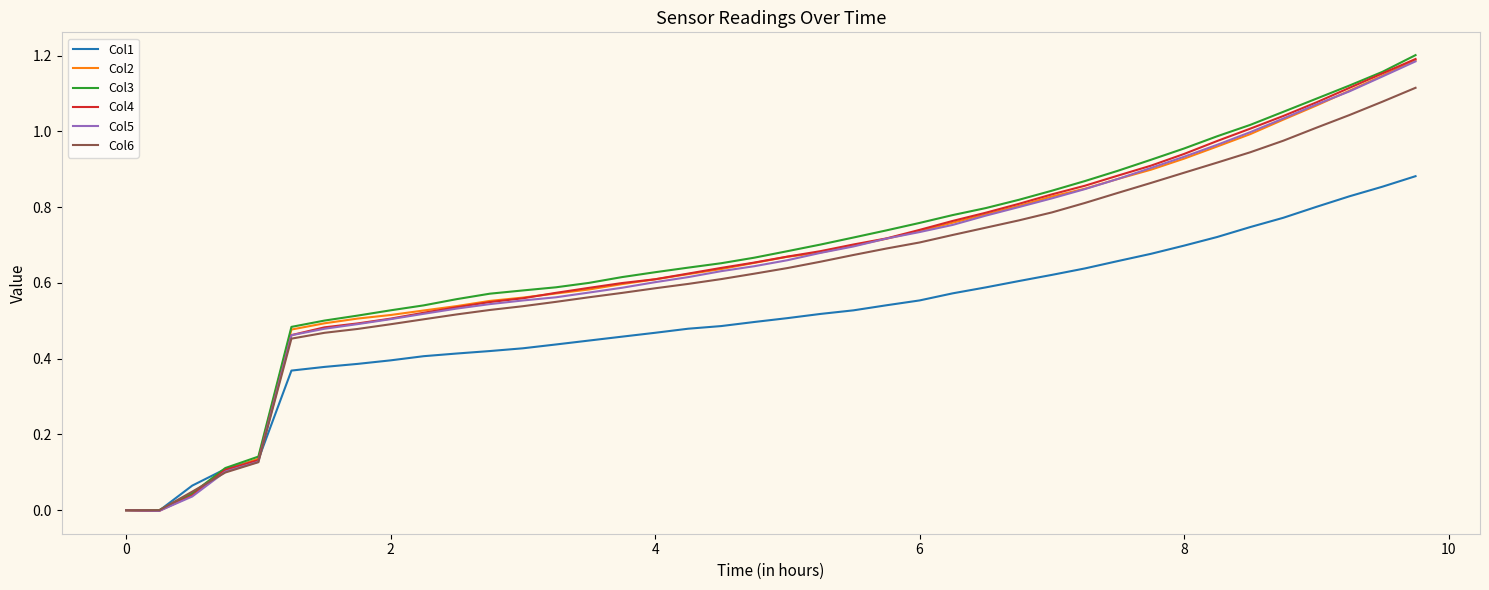

Which series has the largest range (max minus min)?

Col3